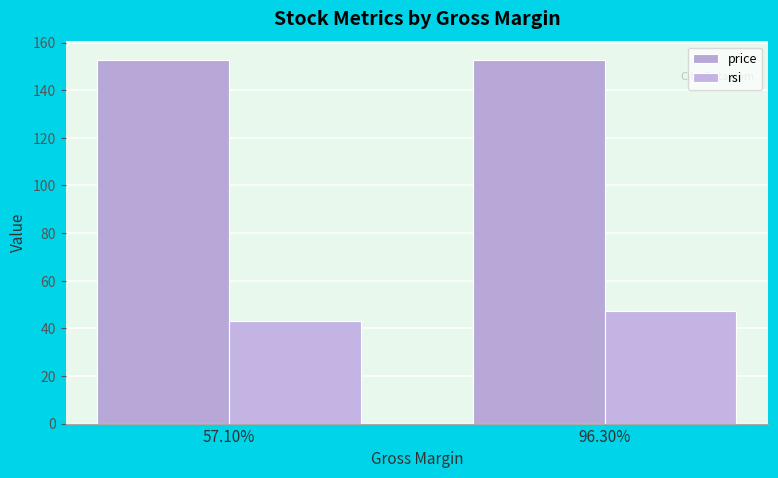

What are all the series names shown in the legend?

price, rsi